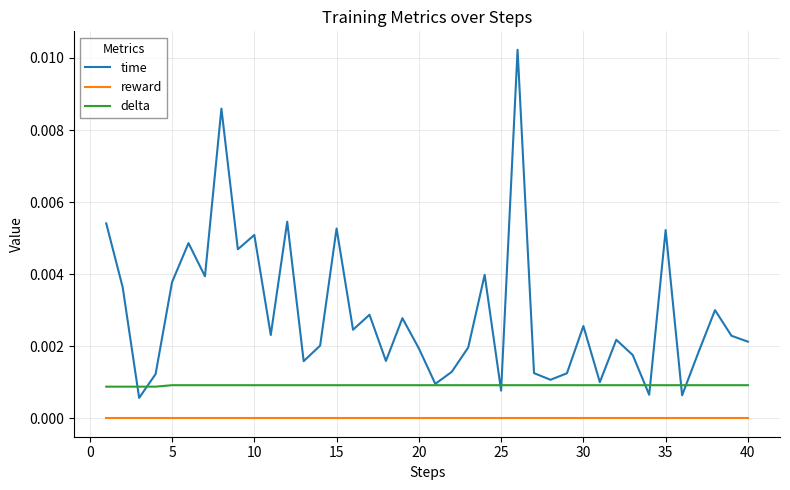

Which series has the largest total across all categories?

time